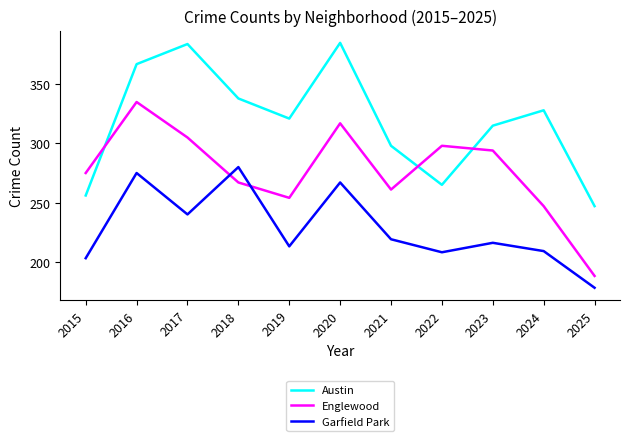

True or false: Austin and Garfield Park intersect in this chart.

False